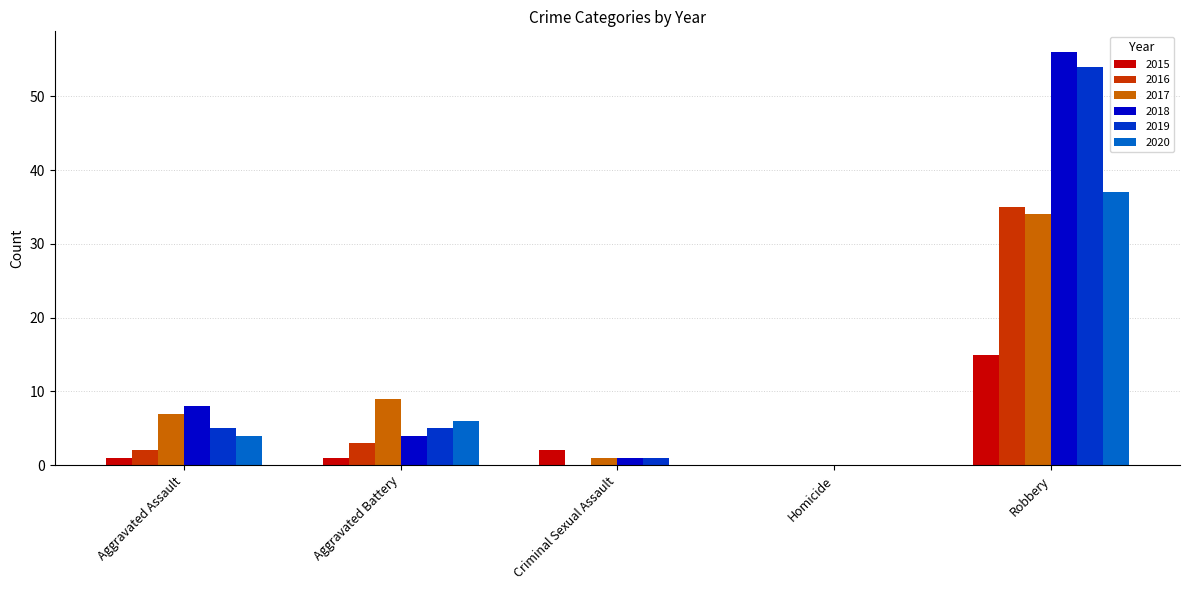

At which category is the sum across all series the highest?

Robbery